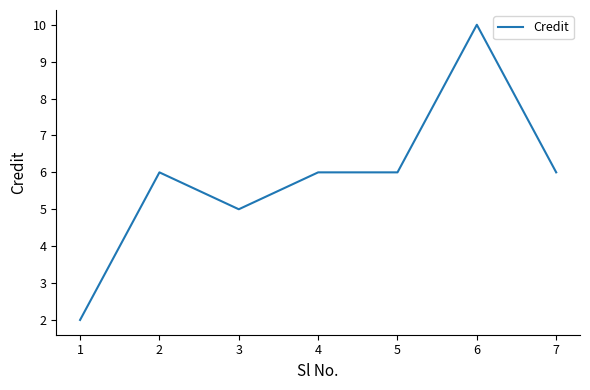

What is the ratio of the value at 6 to the value at 4?

1.7